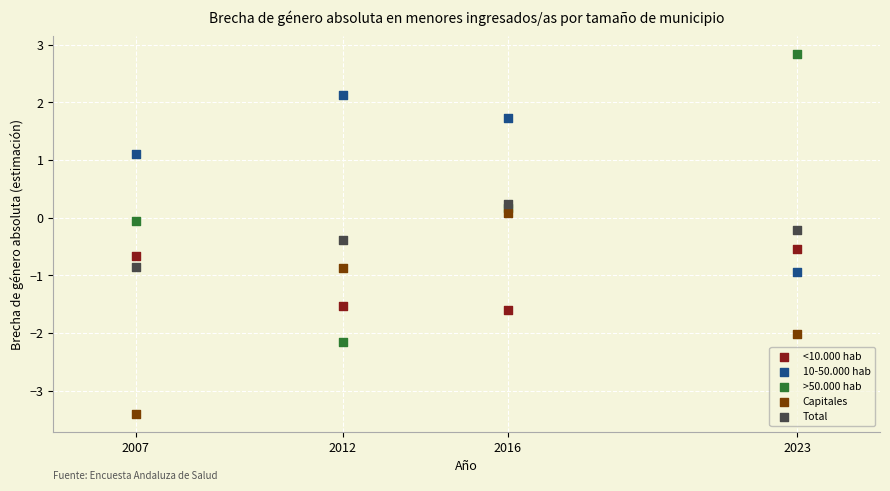

Across all data points, what is the range of X values (max minus min)?

16.0